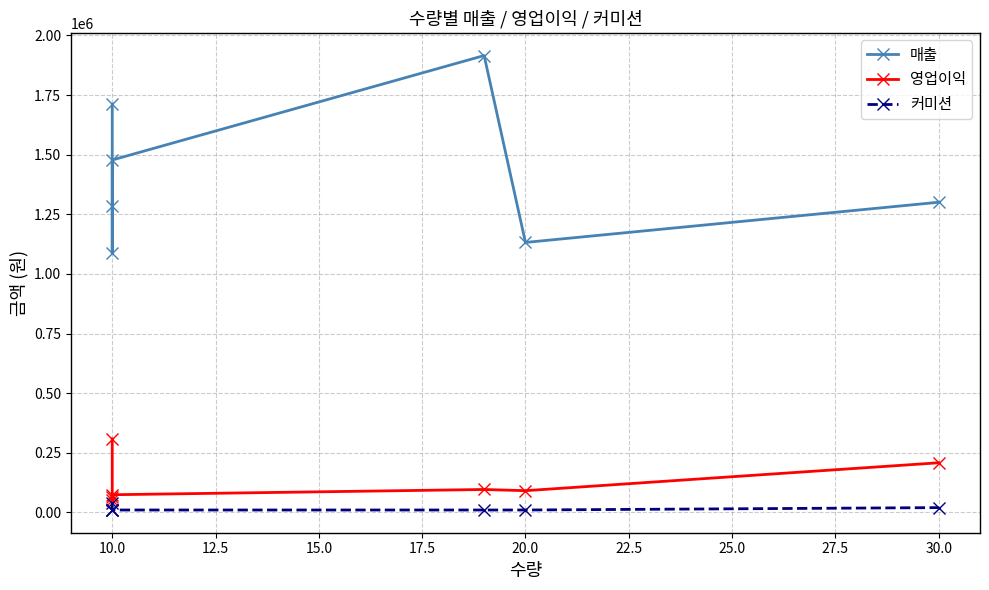

What is the value of the 영업이익 point at the 6th from the left?

91000